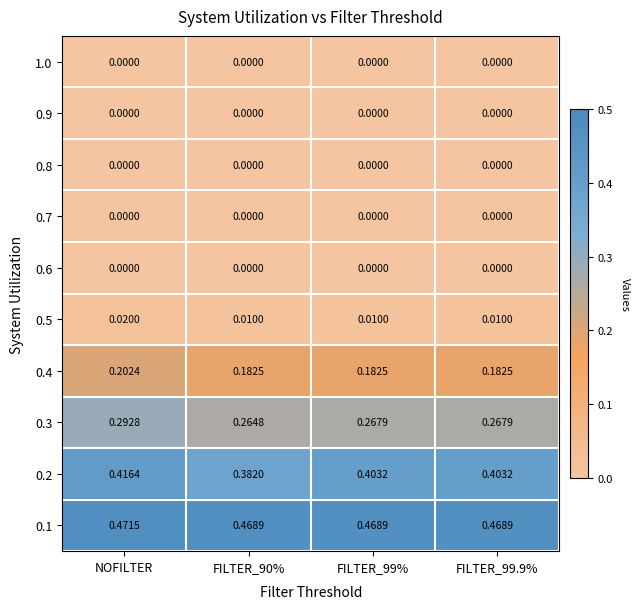

At which label does 0.1 reach its peak?

NOFILTER